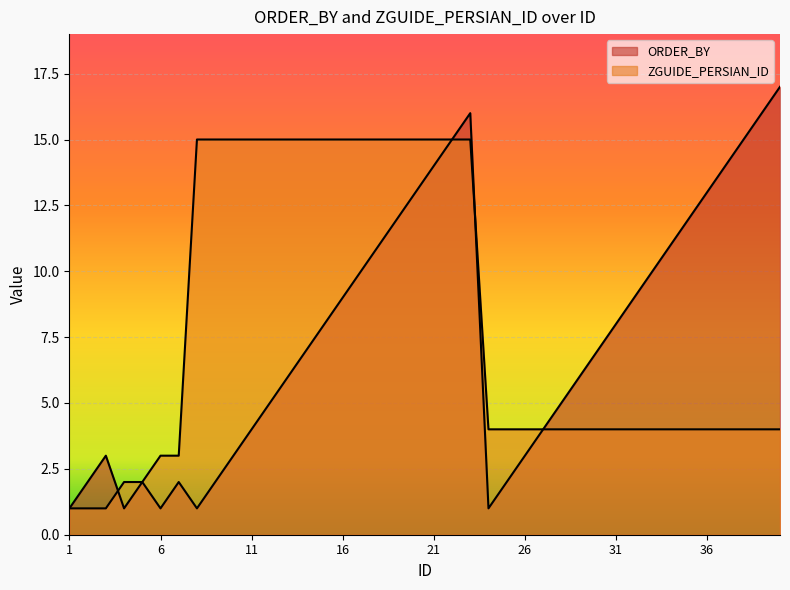

List the labels in order of ORDER_BY value, largest first.

40, 23, 39, 22, 38, 21, 37, 20, 36, 19, 35, 18, 34, 17, 33, 16, 32, 15, 31, 14, 30, 13, 29, 12, 28, 11, 27, 3, 10, 26, 2, 5, 7, 9, 25, 1, 4, 6, 8, 24